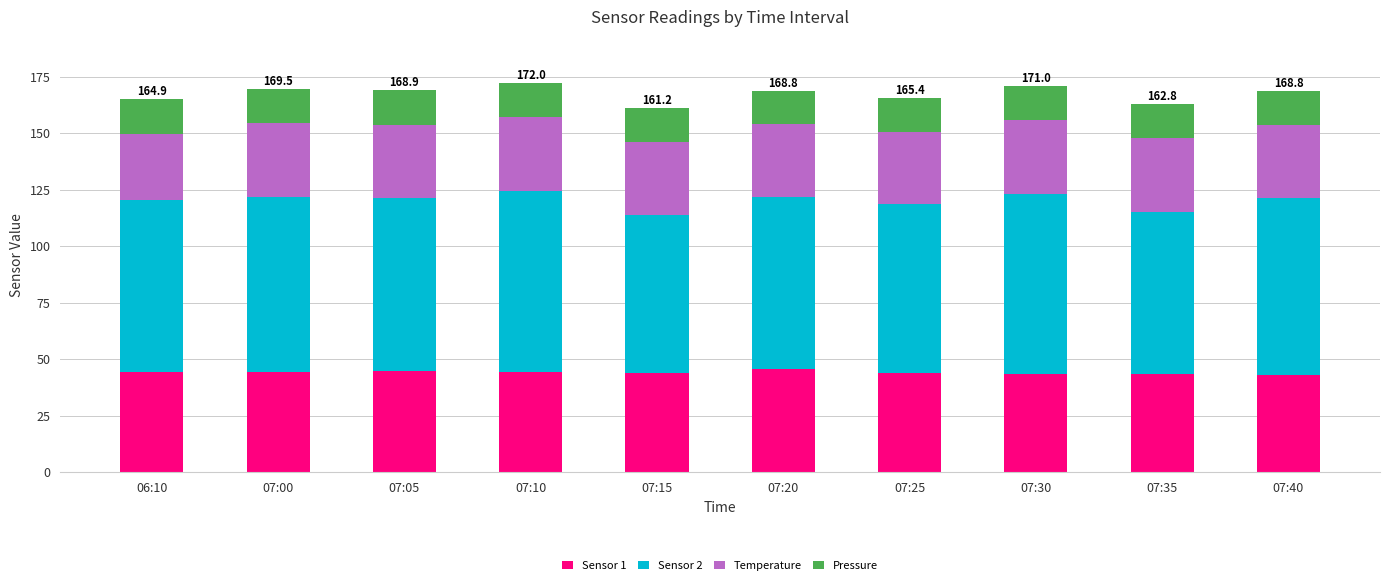

What is the minimum value for Sensor 1?

43.0